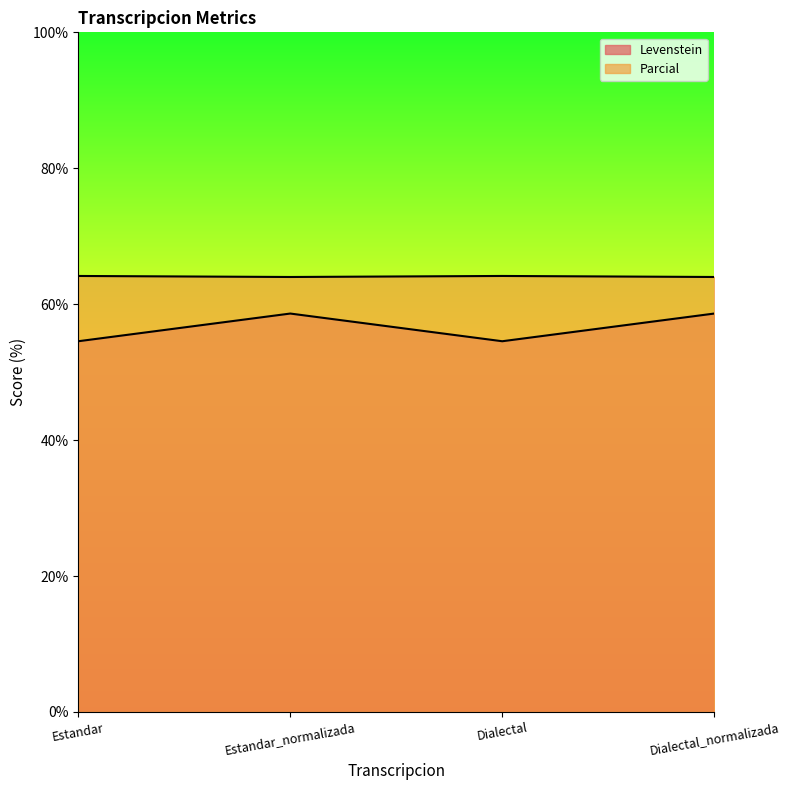

Which series has the largest range (max minus min)?

Parcial